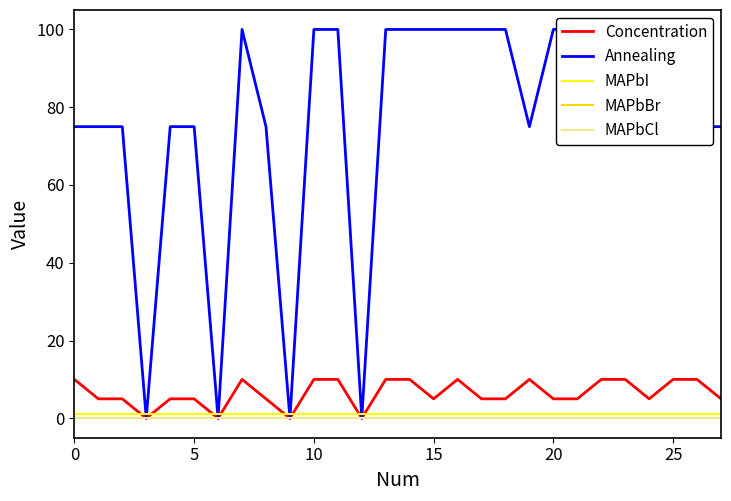

What is the greatest value displayed?

100